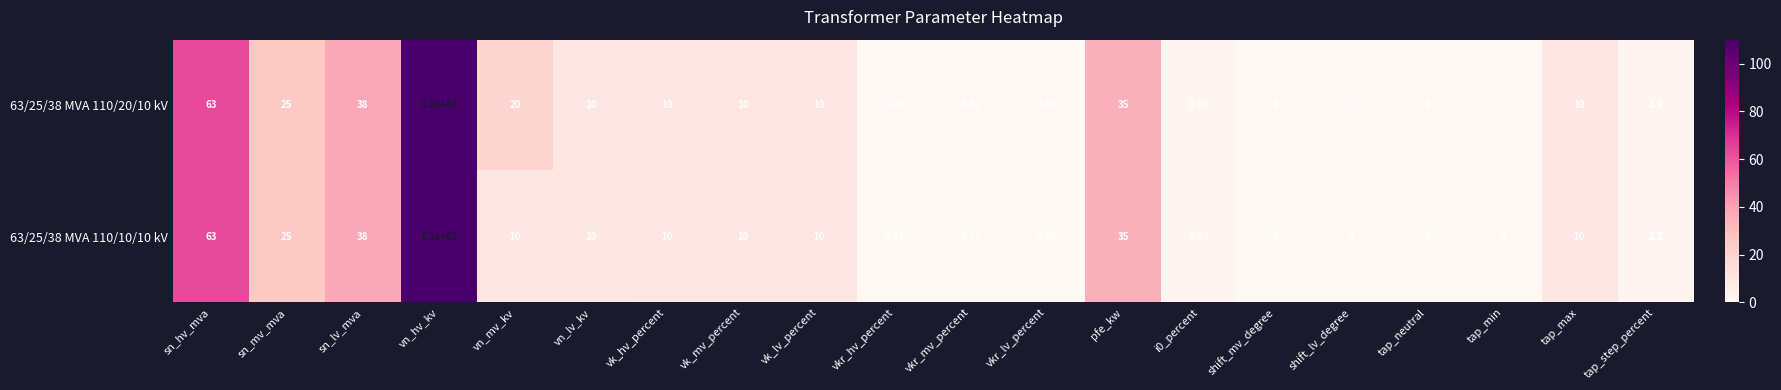

At which label does 63/25/38 MVA 110/10/10 kV reach its peak?

vn_hv_kv